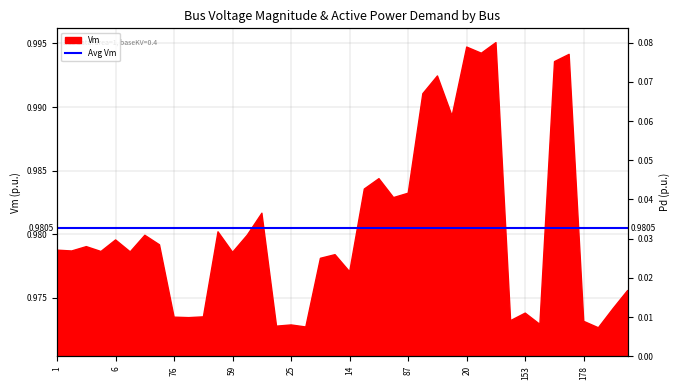

How many distinct data groups are displayed?

2